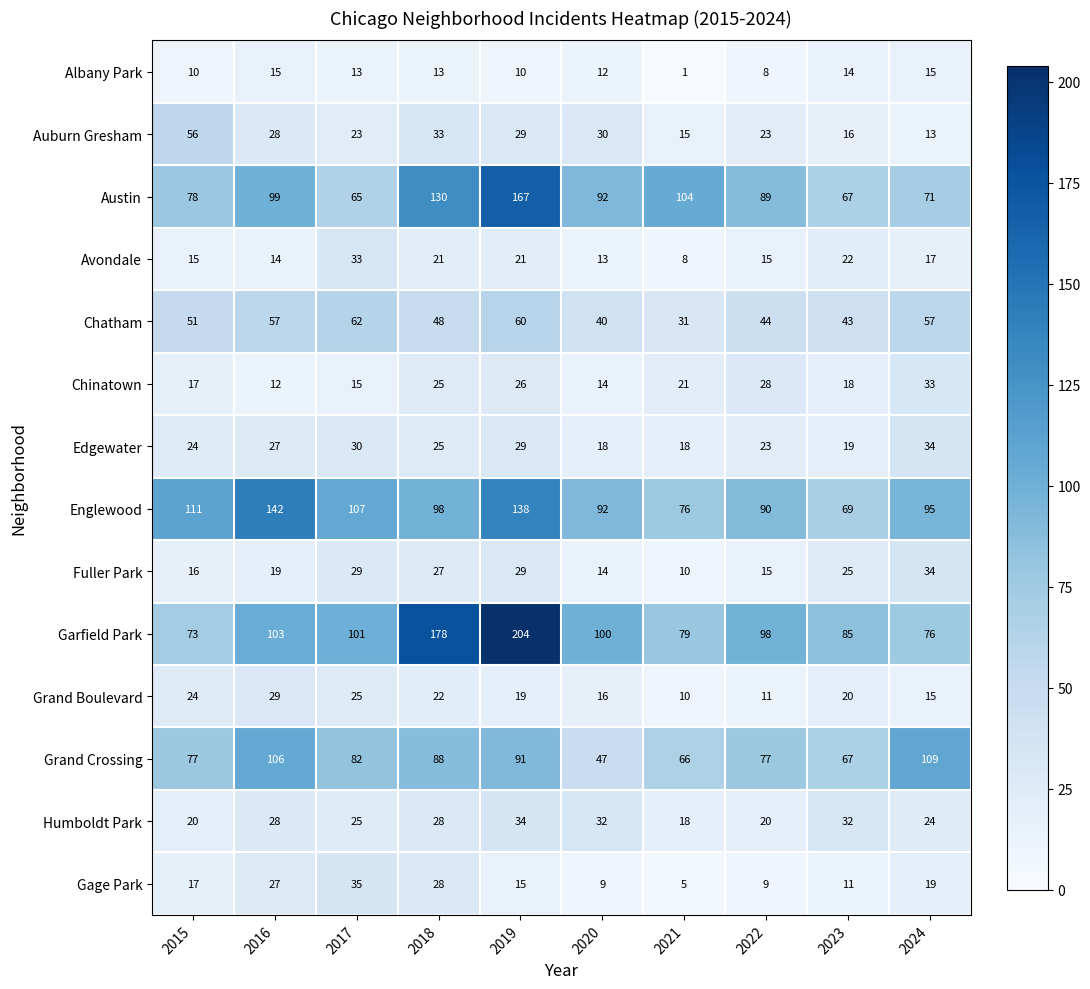

What is the spread (max minus min) of values at 2015?

101